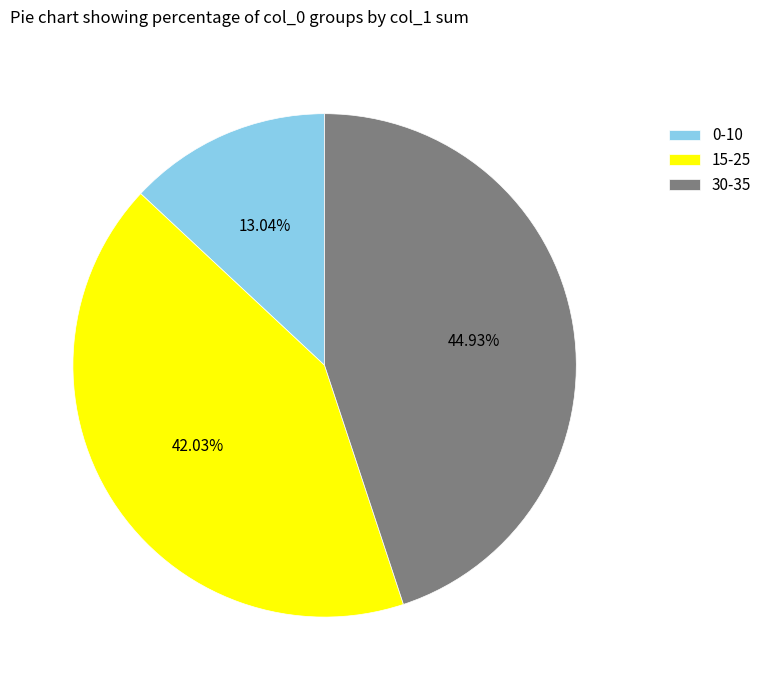

How many slices are in this pie chart?

3